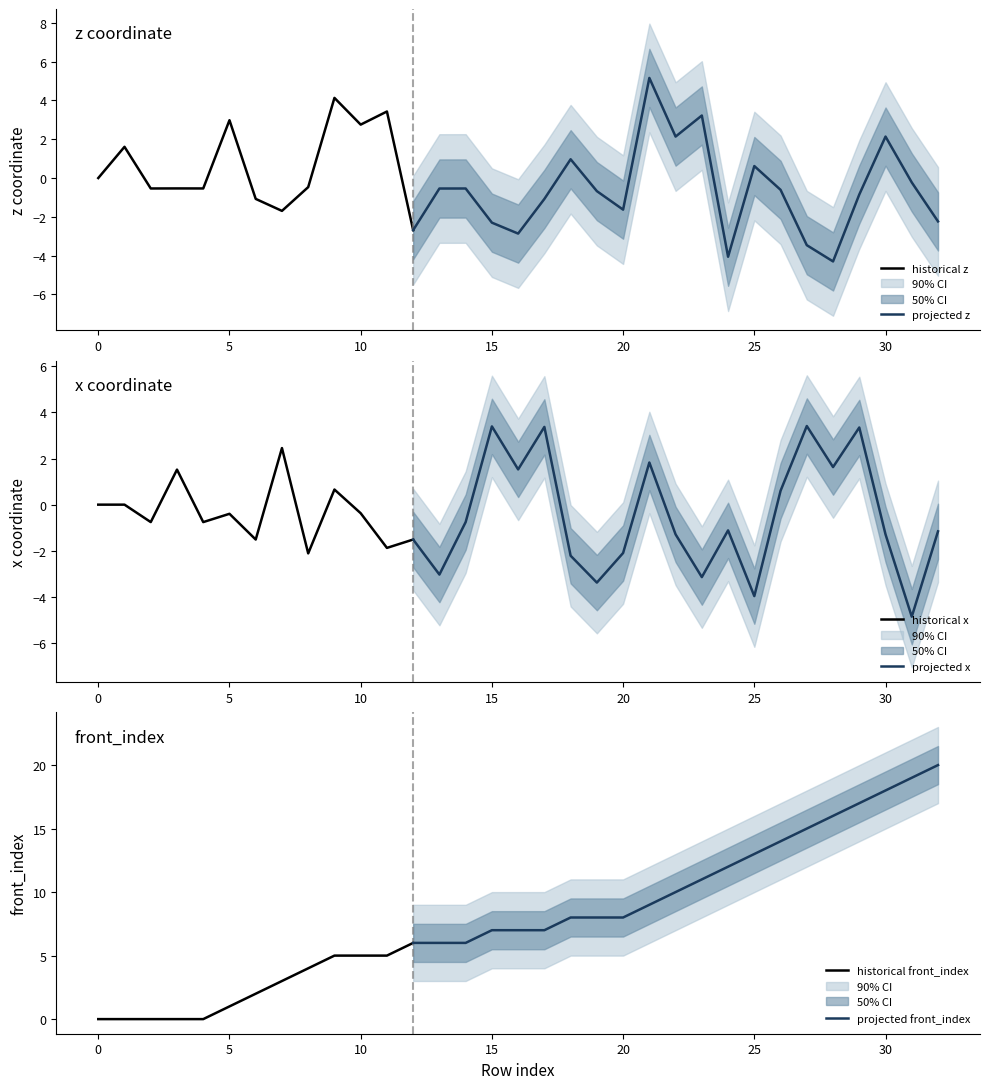

Is it true that historical z equals 3.8 at 10?

False